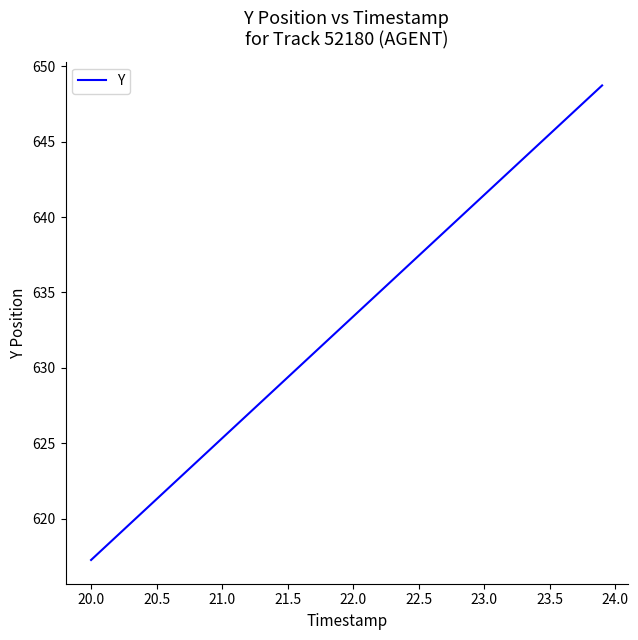

What is the difference between the maximum and minimum values?

31.4